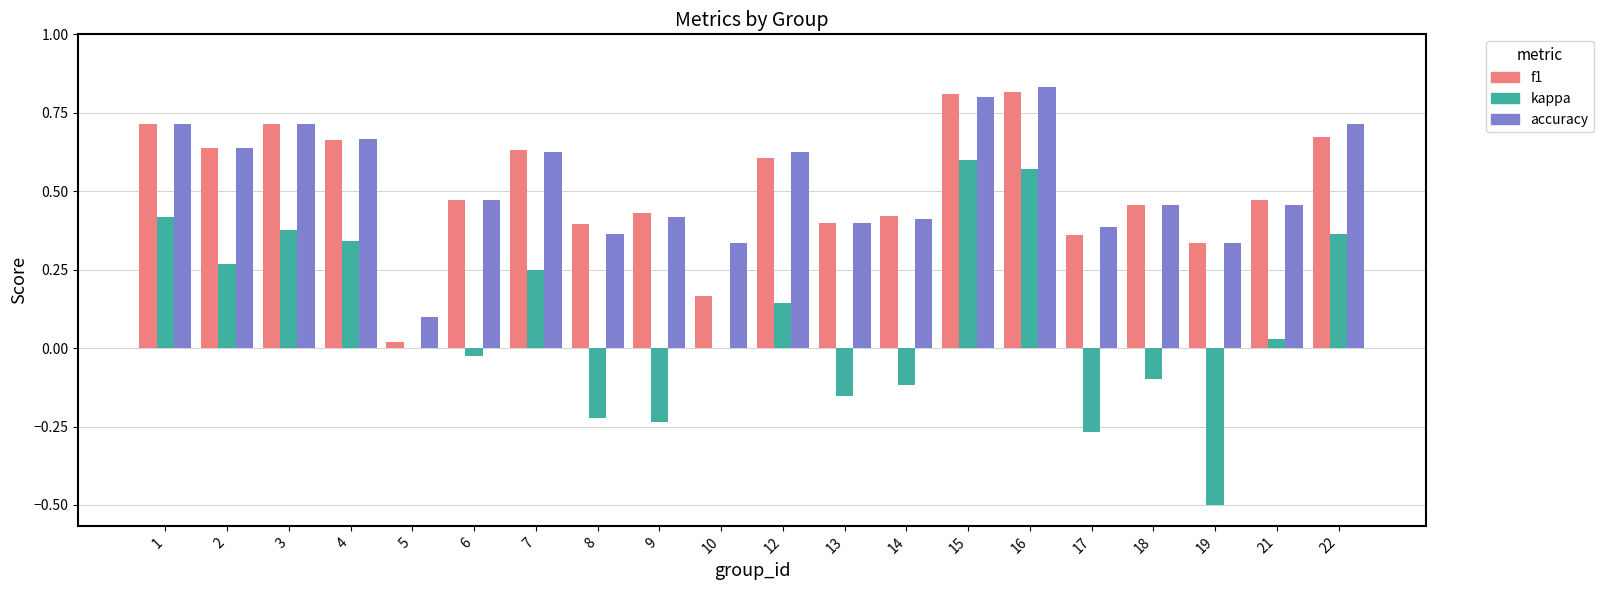

Which series has the largest total across all categories?

accuracy